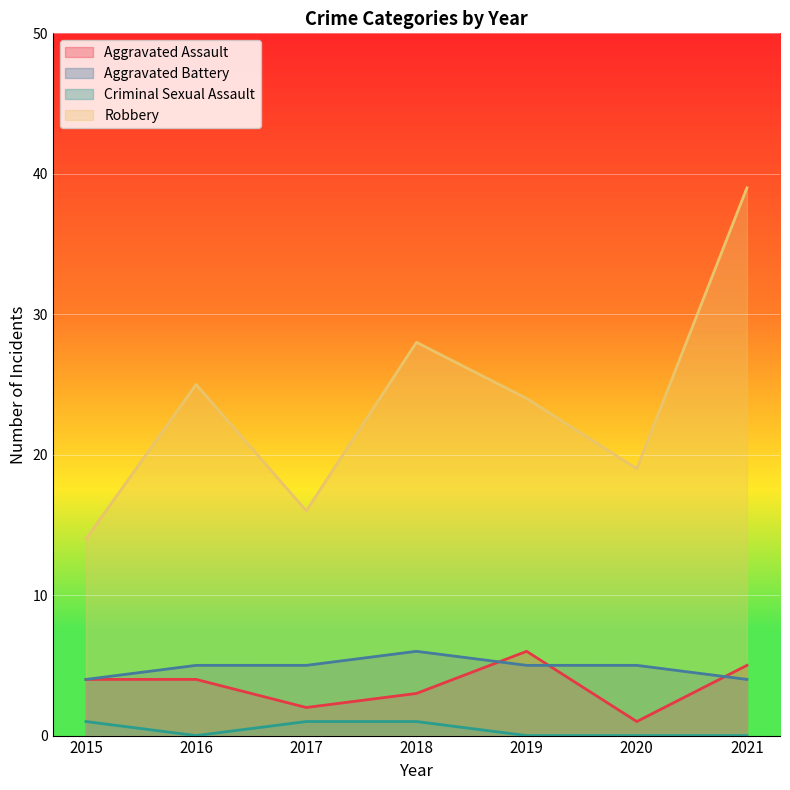

Reading left to right, transcribe all the data shown in this chart.

Aggravated Assault: 2015=4	2016=4	2017=2	2018=3	2019=6	2020=1	2021=5
Aggravated Battery: 2015=4	2016=5	2017=5	2018=6	2019=5	2020=5	2021=4
Criminal Sexual Assault: 2015=1	2016=0	2017=1	2018=1	2019=0	2020=0	2021=0
Robbery: 2015=14	2016=25	2017=16	2018=28	2019=24	2020=19	2021=39